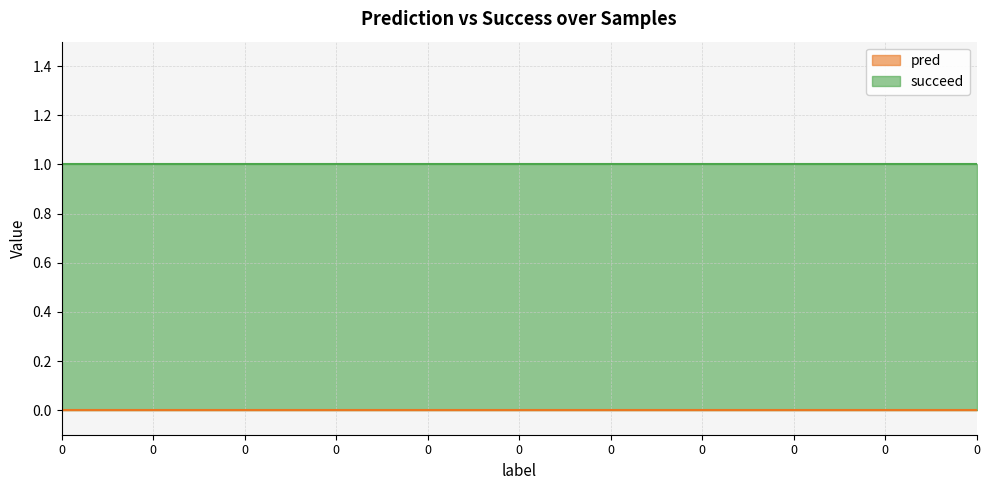

Which series has the largest total across all categories?

succeed